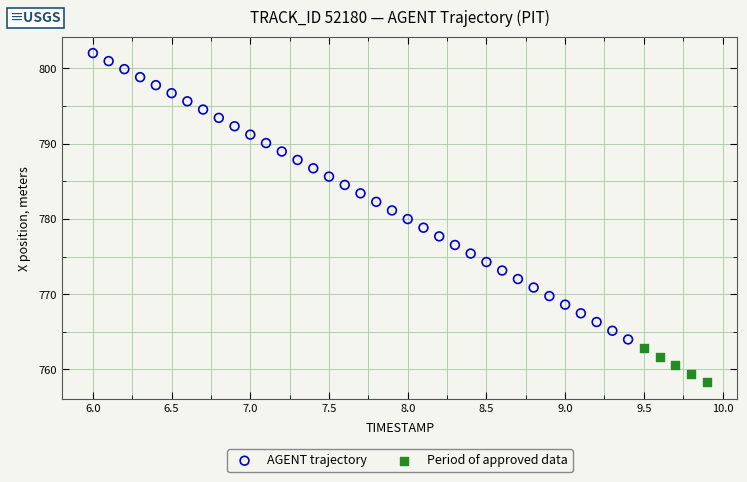

Which series has the widest spread of Y values?

AGENT trajectory